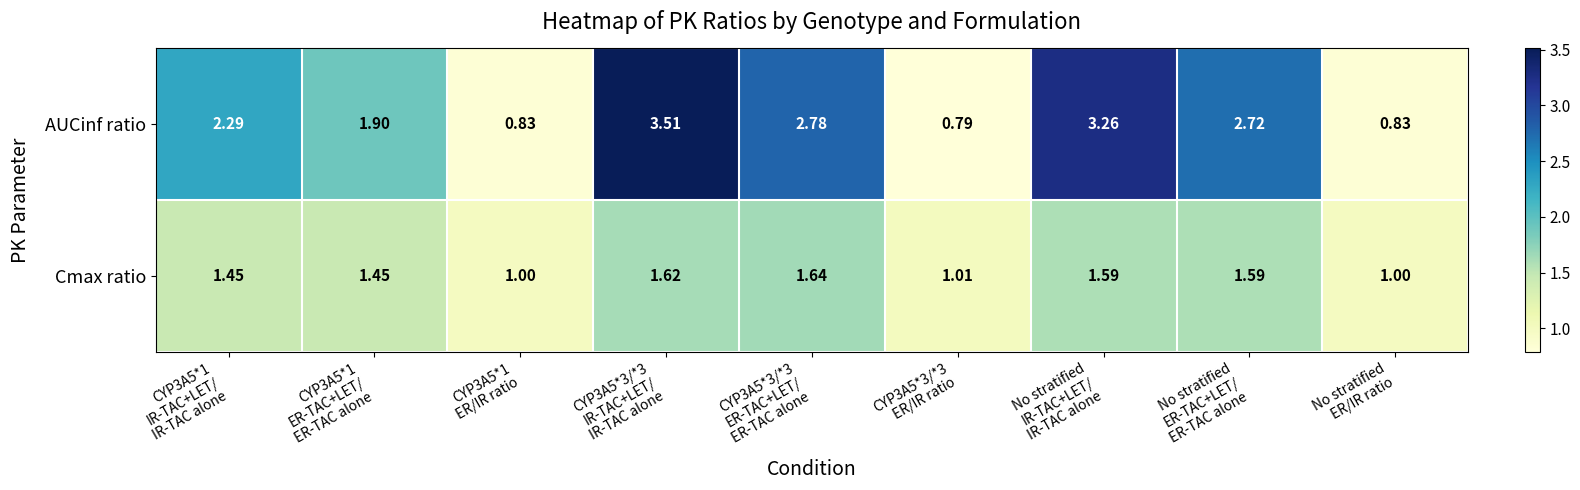

Which series has the largest total across all categories?

AUCinf ratio